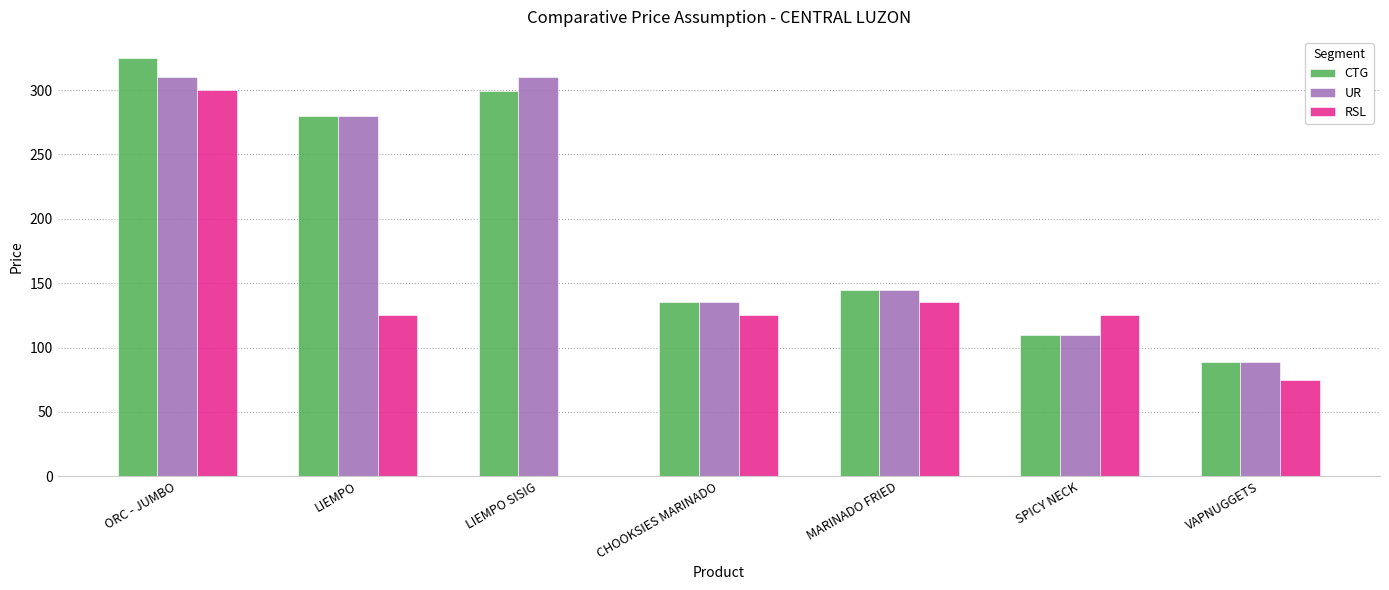

How many distinct data groups are displayed?

3